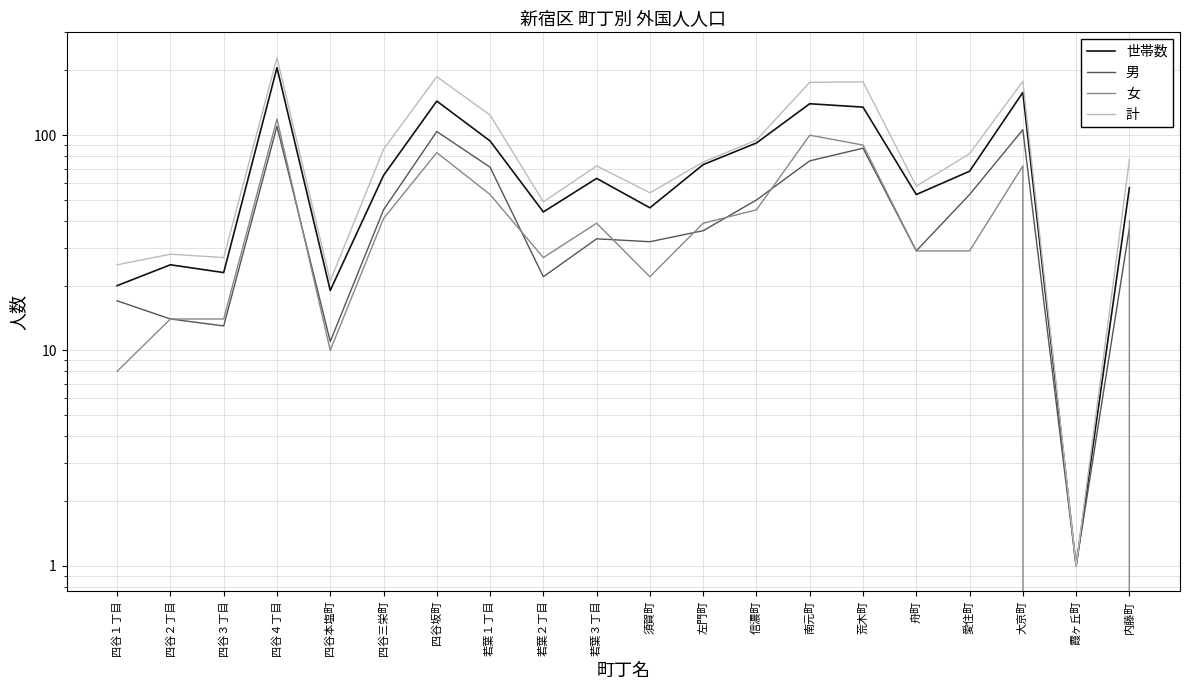

Reading left to right, list all the values displayed in this chart.

世帯数: 四谷１丁目=20	四谷２丁目=25	四谷３丁目=23	四谷４丁目=206	四谷本塩町=19	四谷三栄町=65	四谷坂町=144	若葉１丁目=94	若葉２丁目=44	若葉３丁目=63	須賀町=46	左門町=73	信濃町=92	南元町=140	荒木町=135	舟町=53	愛住町=68	大京町=158	霞ヶ丘町=1	内藤町=57
男: 四谷１丁目=17	四谷２丁目=14	四谷３丁目=13	四谷４丁目=110	四谷本塩町=11	四谷三栄町=45	四谷坂町=104	若葉１丁目=71	若葉２丁目=22	若葉３丁目=33	須賀町=32	左門町=36	信濃町=50	南元町=76	荒木町=87	舟町=29	愛住町=53	大京町=106	霞ヶ丘町=1	内藤町=37
女: 四谷１丁目=8	四谷２丁目=14	四谷３丁目=14	四谷４丁目=119	四谷本塩町=10	四谷三栄町=41	四谷坂町=83	若葉１丁目=53	若葉２丁目=27	若葉３丁目=39	須賀町=22	左門町=39	信濃町=45	南元町=100	荒木町=90	舟町=29	愛住町=29	大京町=72	霞ヶ丘町=0	内藤町=40
計: 四谷１丁目=25	四谷２丁目=28	四谷３丁目=27	四谷４丁目=229	四谷本塩町=21	四谷三栄町=86	四谷坂町=187	若葉１丁目=124	若葉２丁目=49	若葉３丁目=72	須賀町=54	左門町=75	信濃町=95	南元町=176	荒木町=177	舟町=58	愛住町=82	大京町=178	霞ヶ丘町=1	内藤町=77